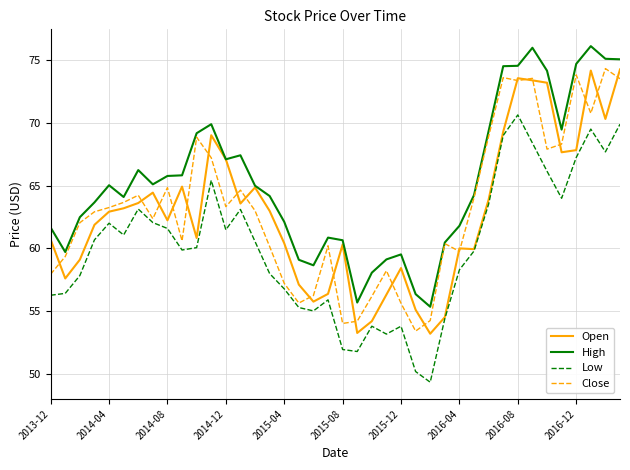

True or false: Low has more than 0 points higher than both neighbors.

True